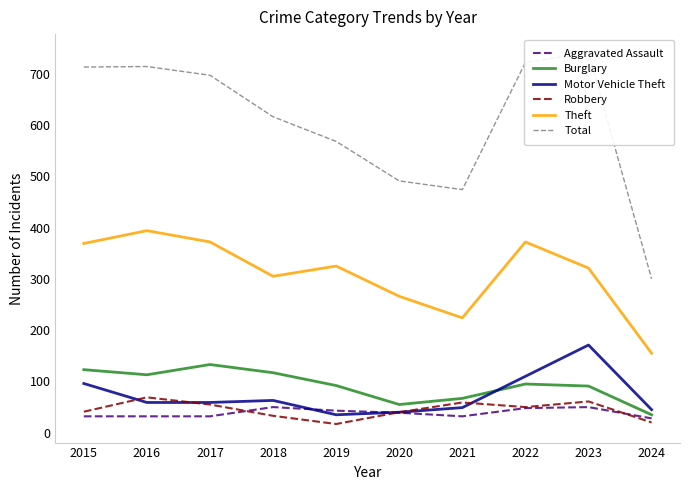

Reading left to right, list all the values displayed in this chart.

Aggravated Assault: 32	32	32	50	43	39	32	48	50	28
Burglary: 123	113	133	117	92	55	67	95	91	35
Motor Vehicle Theft: 96	59	59	63	35	40	49	110	171	45
Robbery: 41	69	55	33	17	40	59	50	61	20
Theft: 369	394	372	305	325	266	224	372	321	155
Total: 713	714	697	616	568	491	474	722	741	300